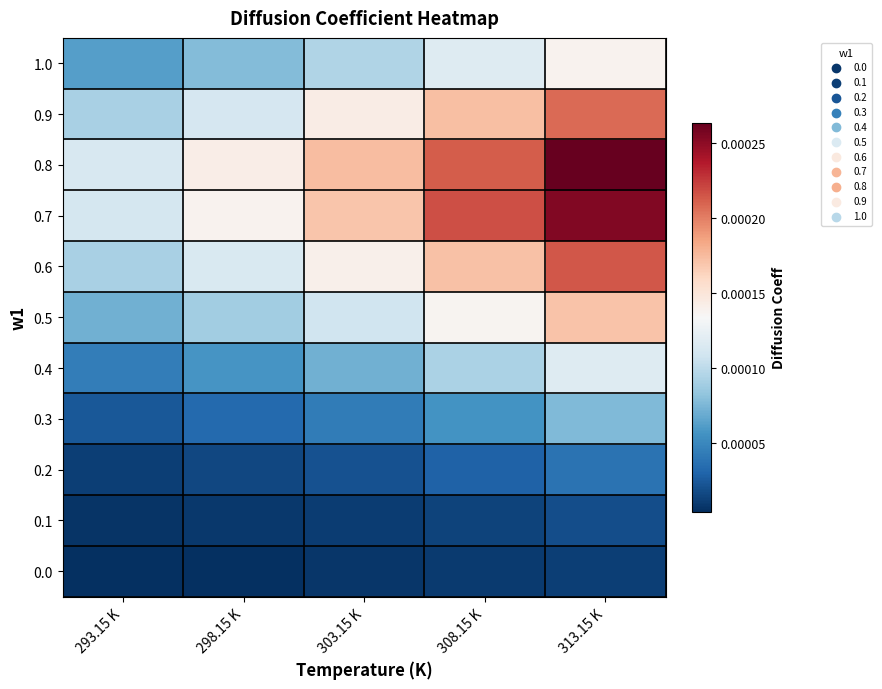

Which has a higher value, 298.15 K or 313.15 K?

313.15 K